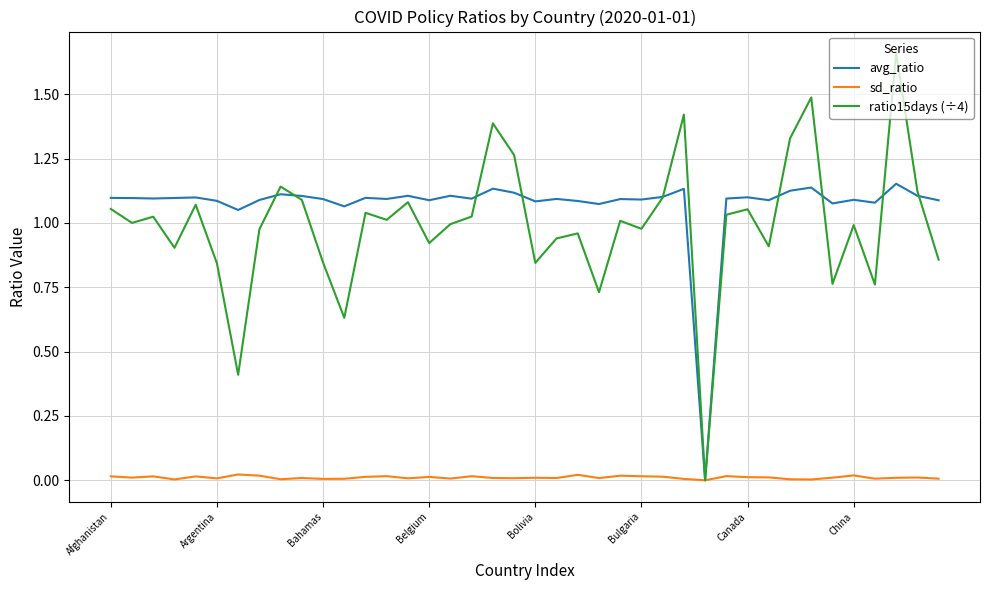

What are all the series names shown in the legend?

avg_ratio, sd_ratio, ratio15days (÷4)